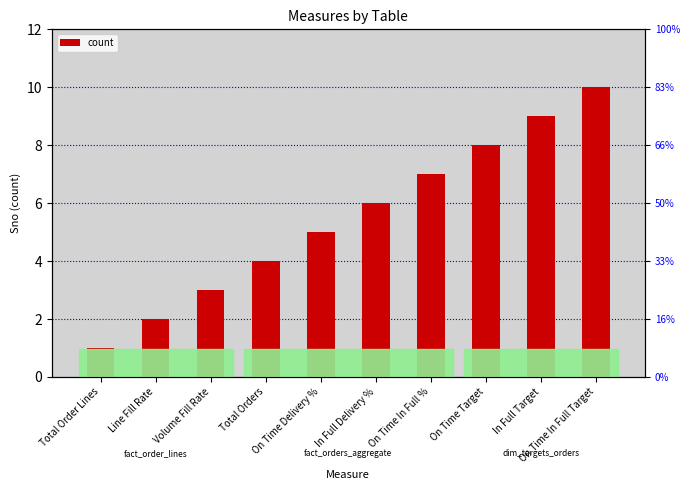

What is the change in value from Total Order Lines to In Full Delivery %?

+5